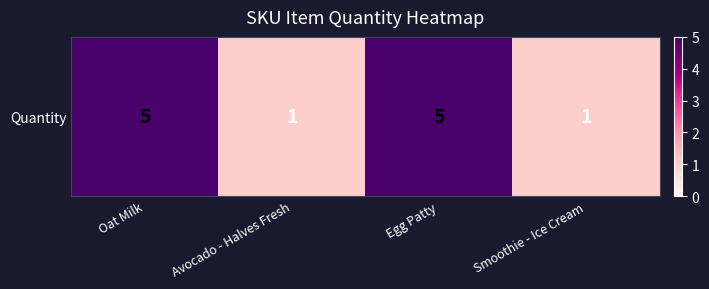

What is the difference between the maximum and minimum values?

4